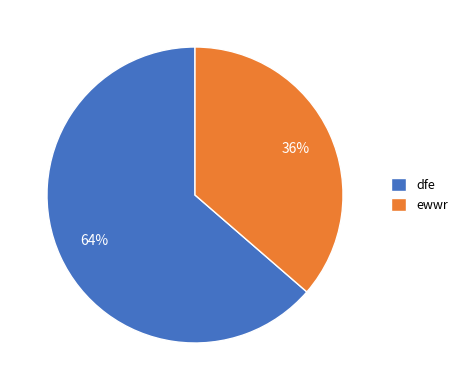

Which has a higher value, ewwr or dfe?

dfe